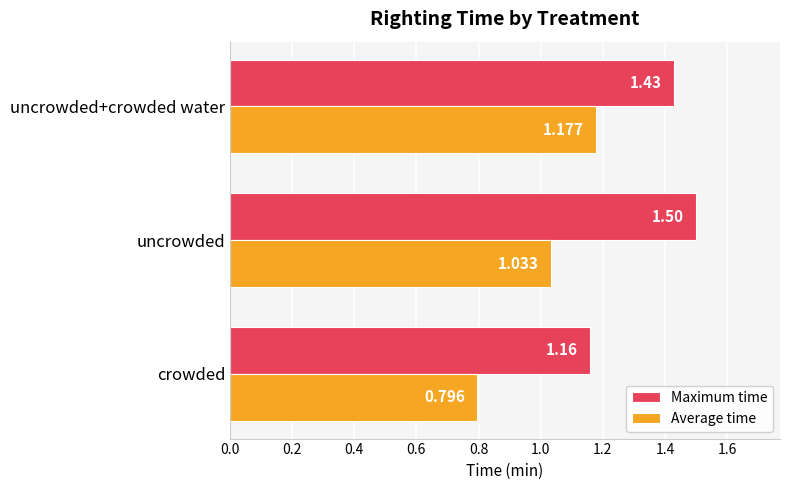

Which series has the largest range (max minus min)?

Average time